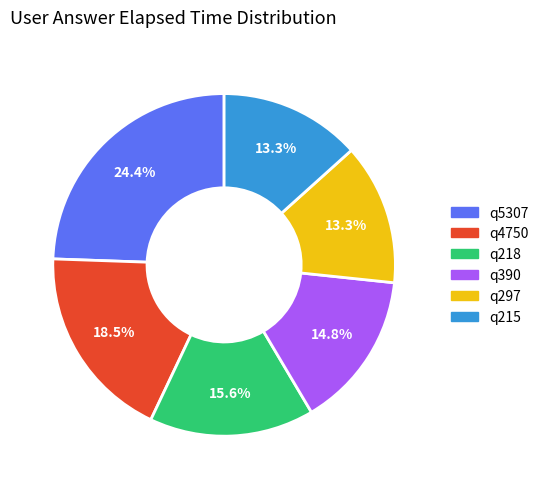

The q215 slice represents 5% of the pie. True or false?

False